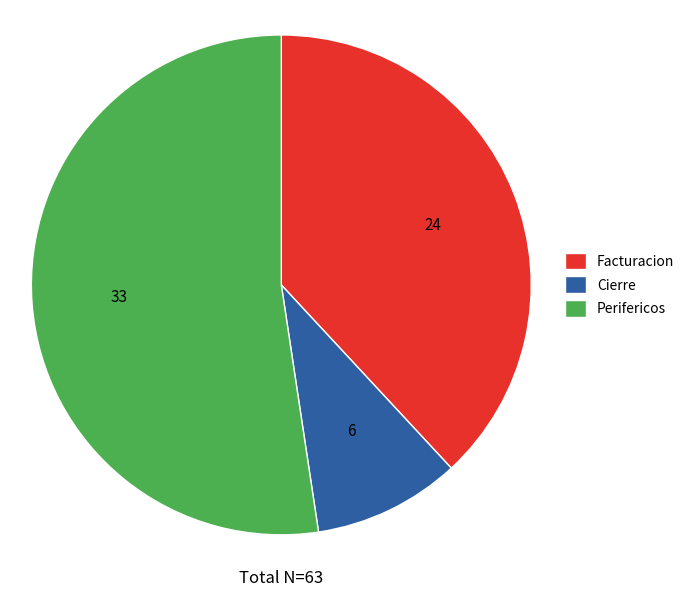

Does any single category account for the majority?

Yes